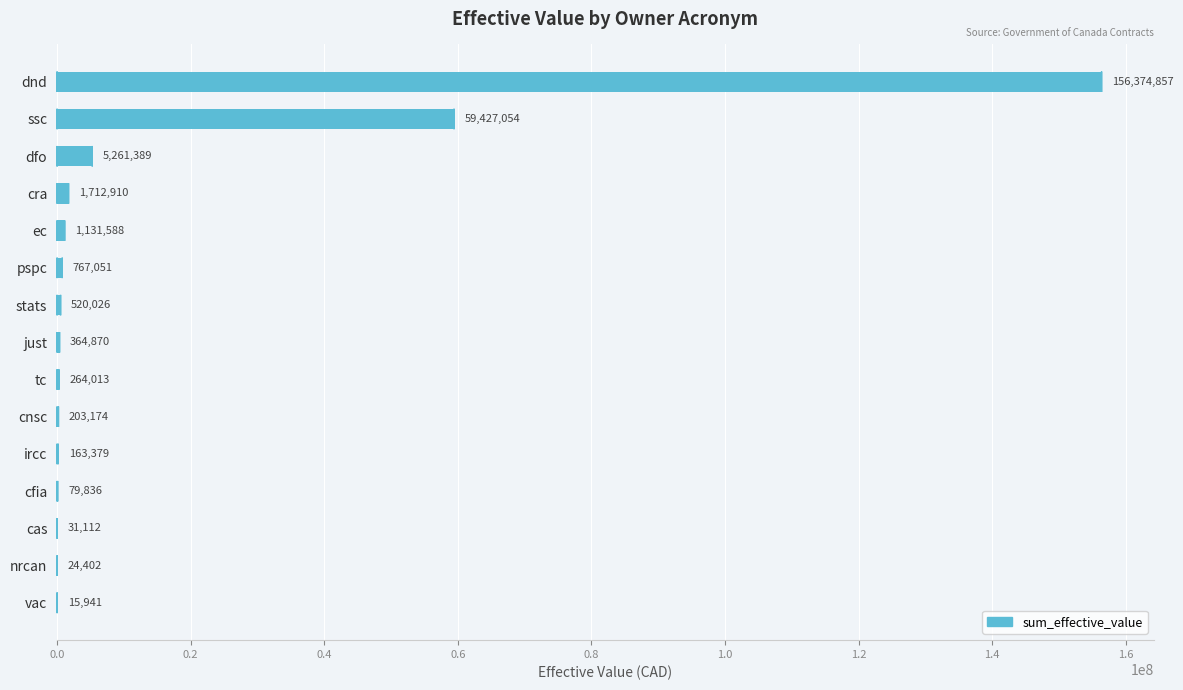

Which label corresponds to the largest value in the chart?

dnd